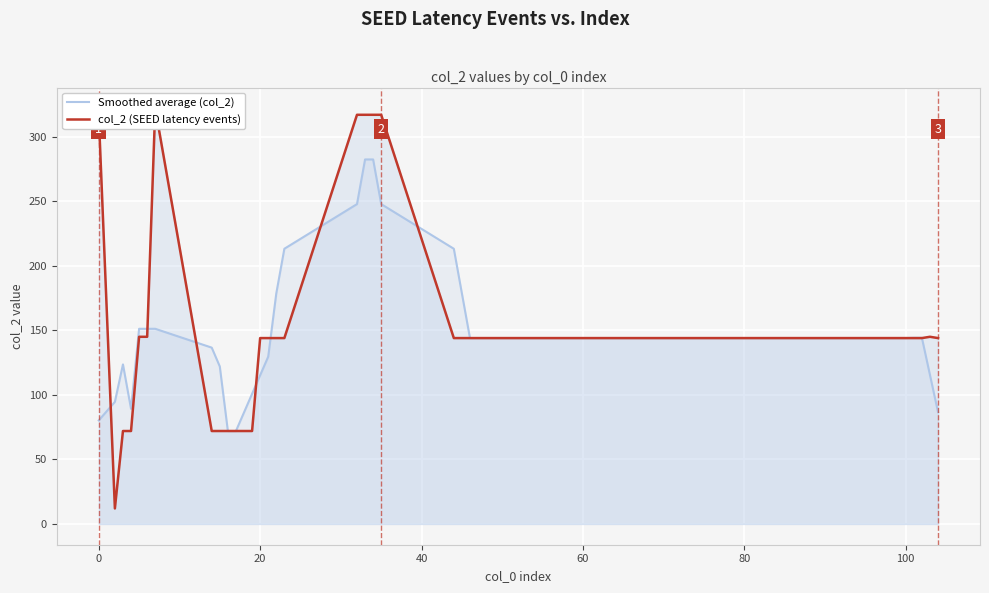

How many values in the col_2 (SEED latency events) series exceed 144?

9